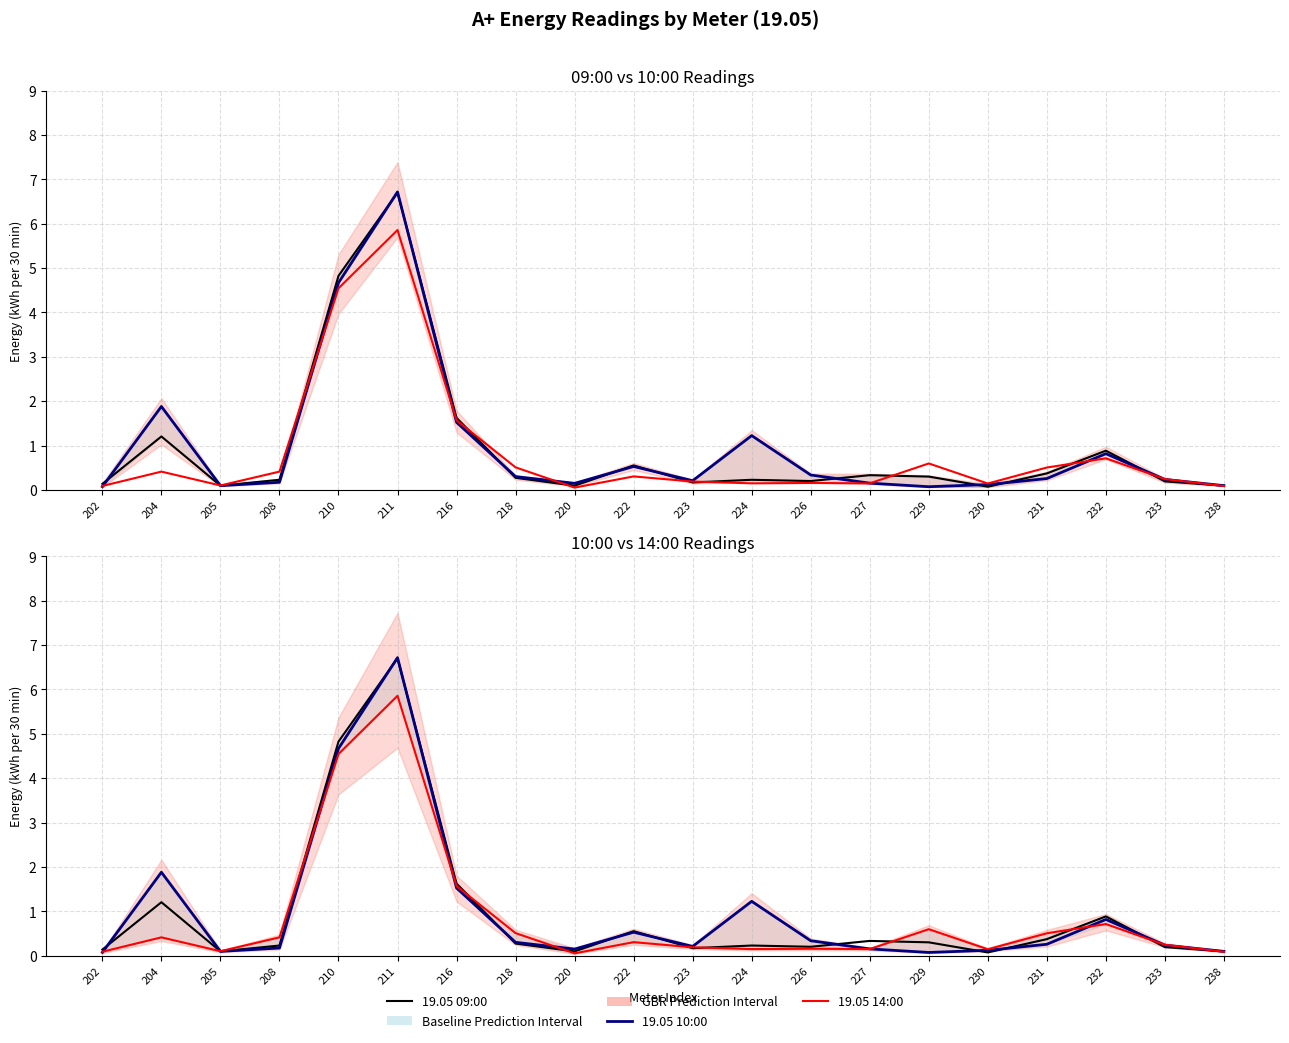

Is it true that 19.05 09:00 equals 0.1 at 202?

True